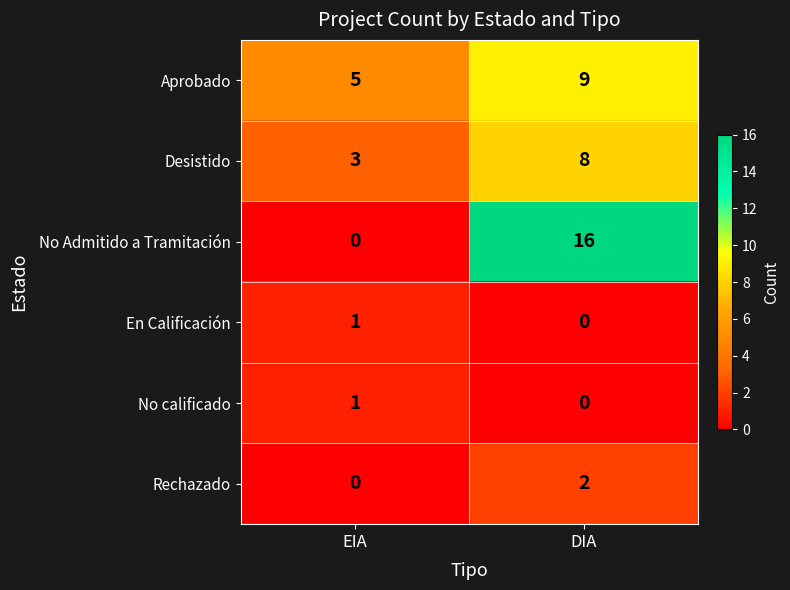

At which category is the sum across all series the highest?

DIA